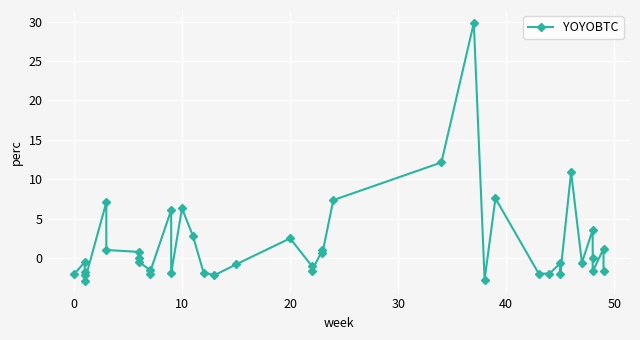

What is the difference between the maximum and minimum values?

32.8